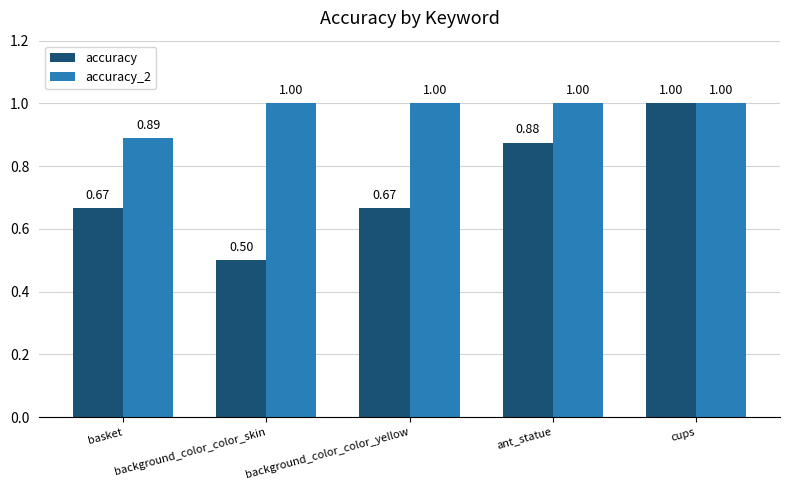

What is the label of the 4th bar from the right?

background_color_color_skin